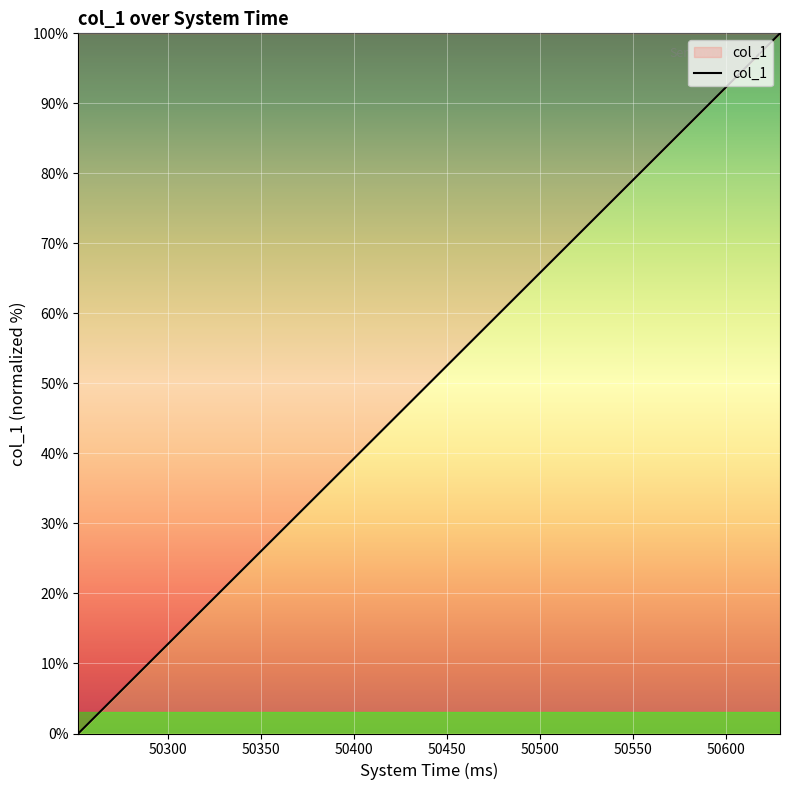

What is the greatest value displayed?

100.0